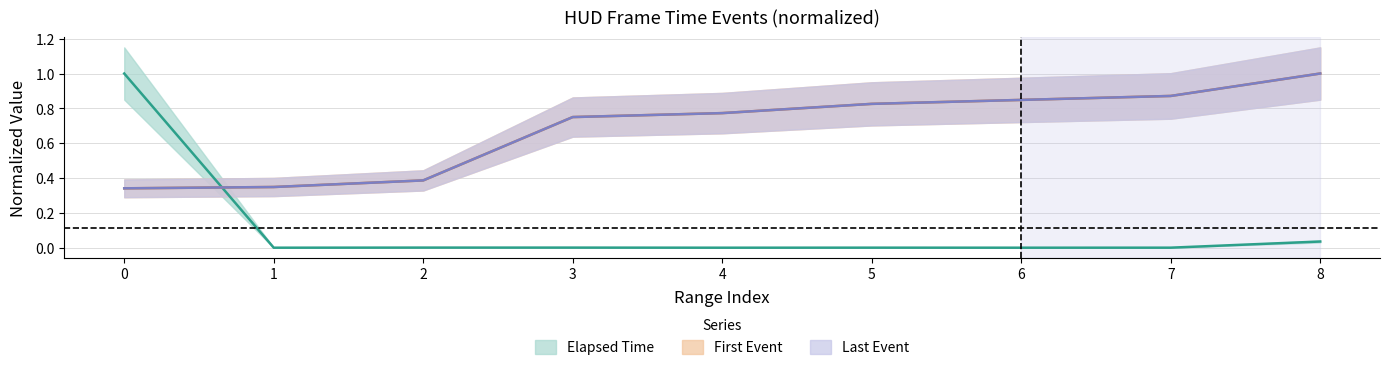

Count the number of categories in the chart.

9